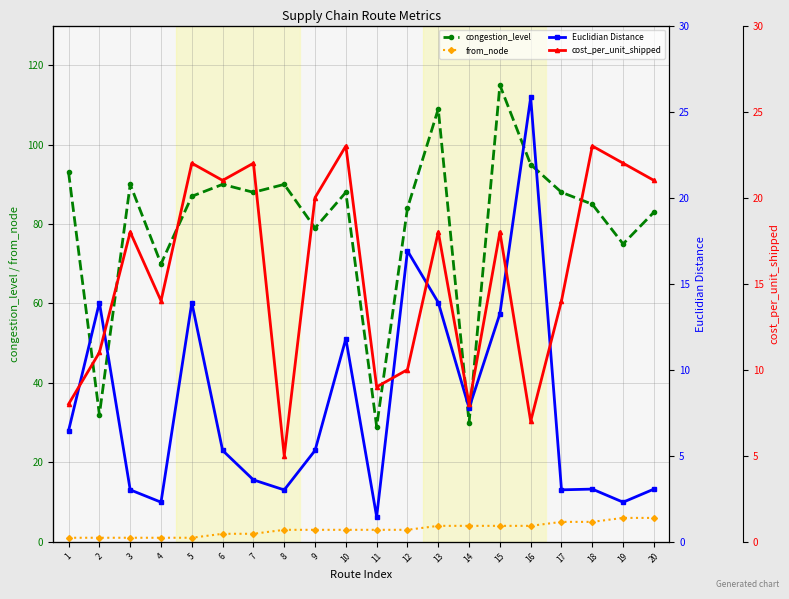

The congestion_level series shows 143.0 at 5. True or false?

False